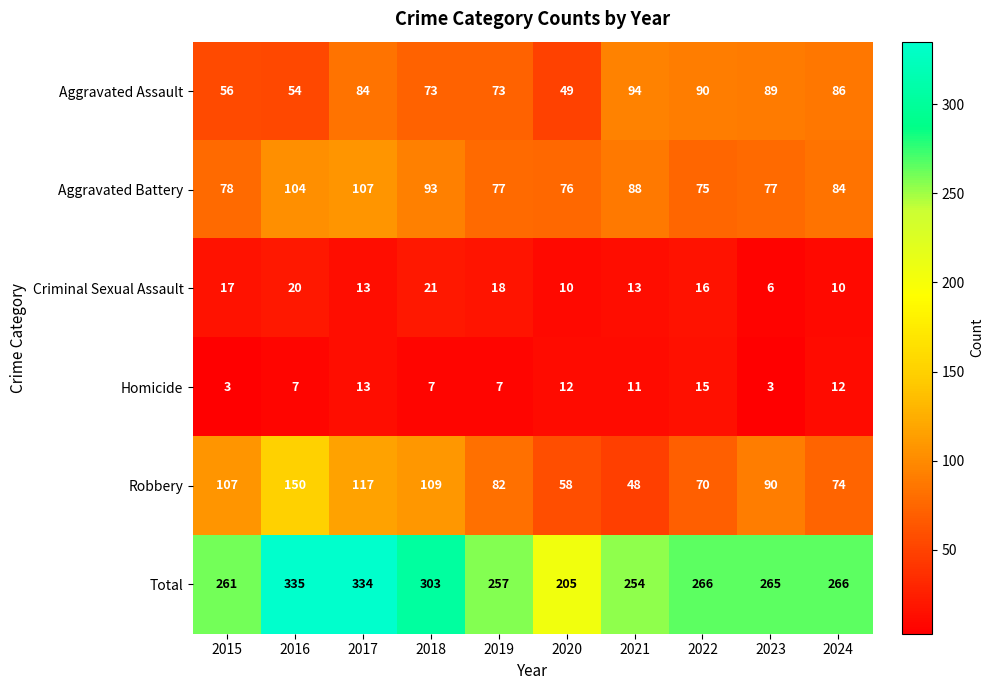

At which category is the sum across all series the highest?

2016